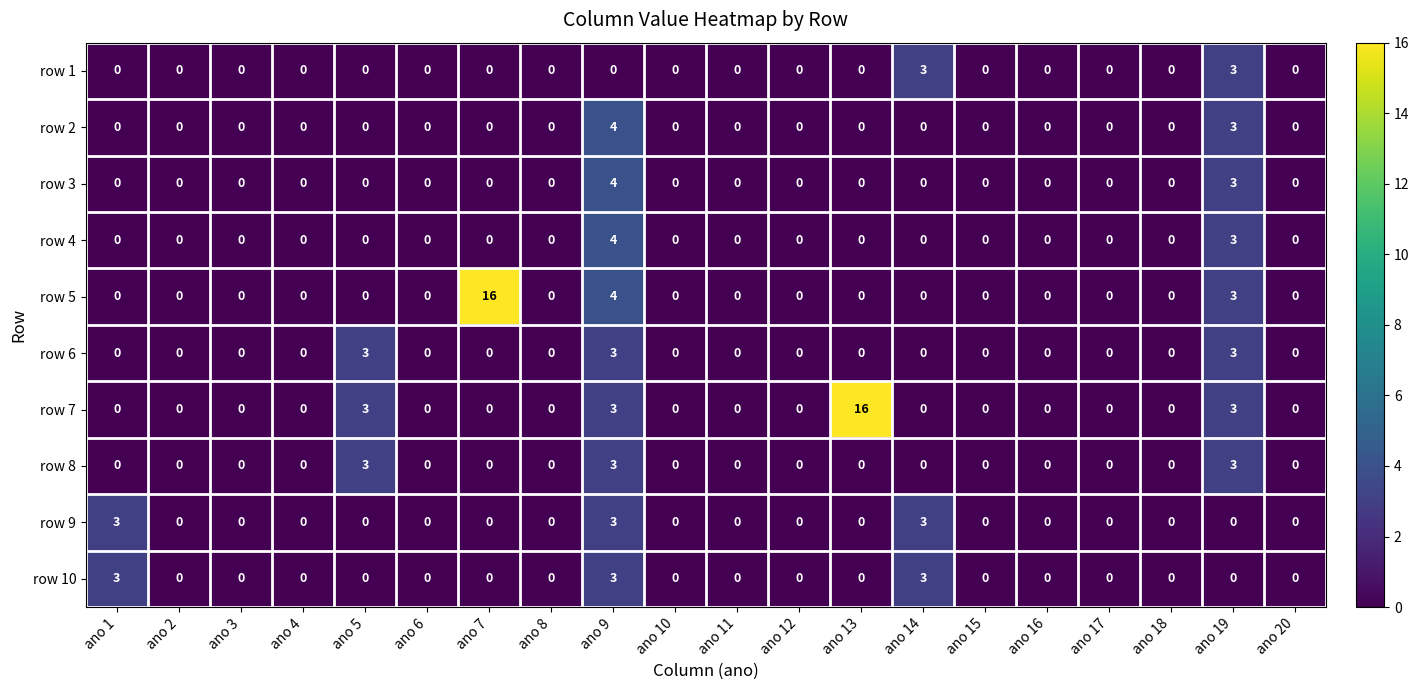

What is the sum of all row 2 values?

7